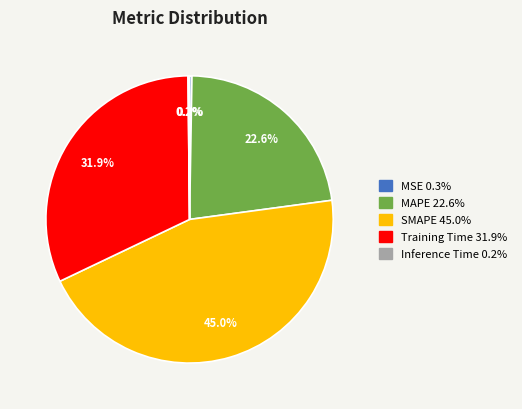

What portion of the pie excludes MAPE?

77.4%